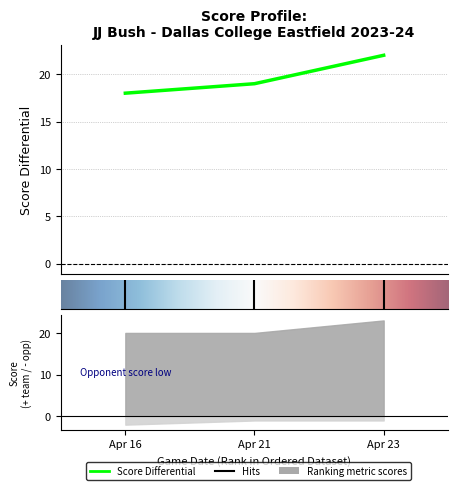

What is the sum of all opp_score values?

4